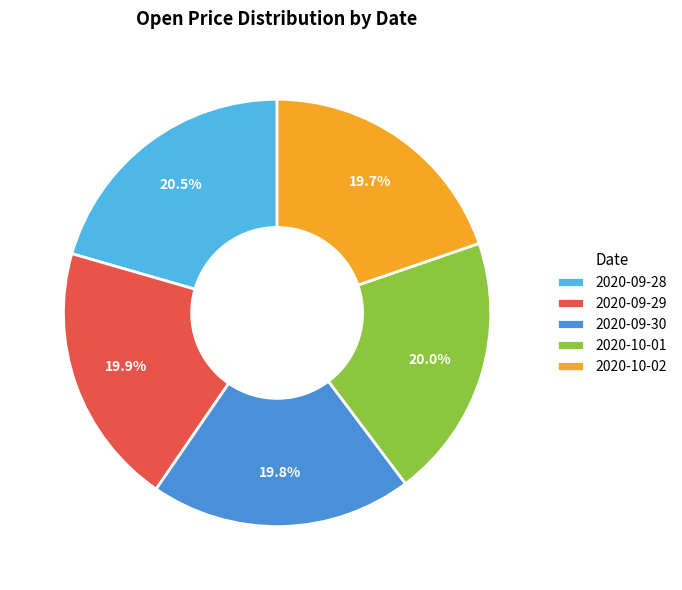

To the nearest percent, what is the combined percentage of 2020-10-01 and 2020-10-02?

40%